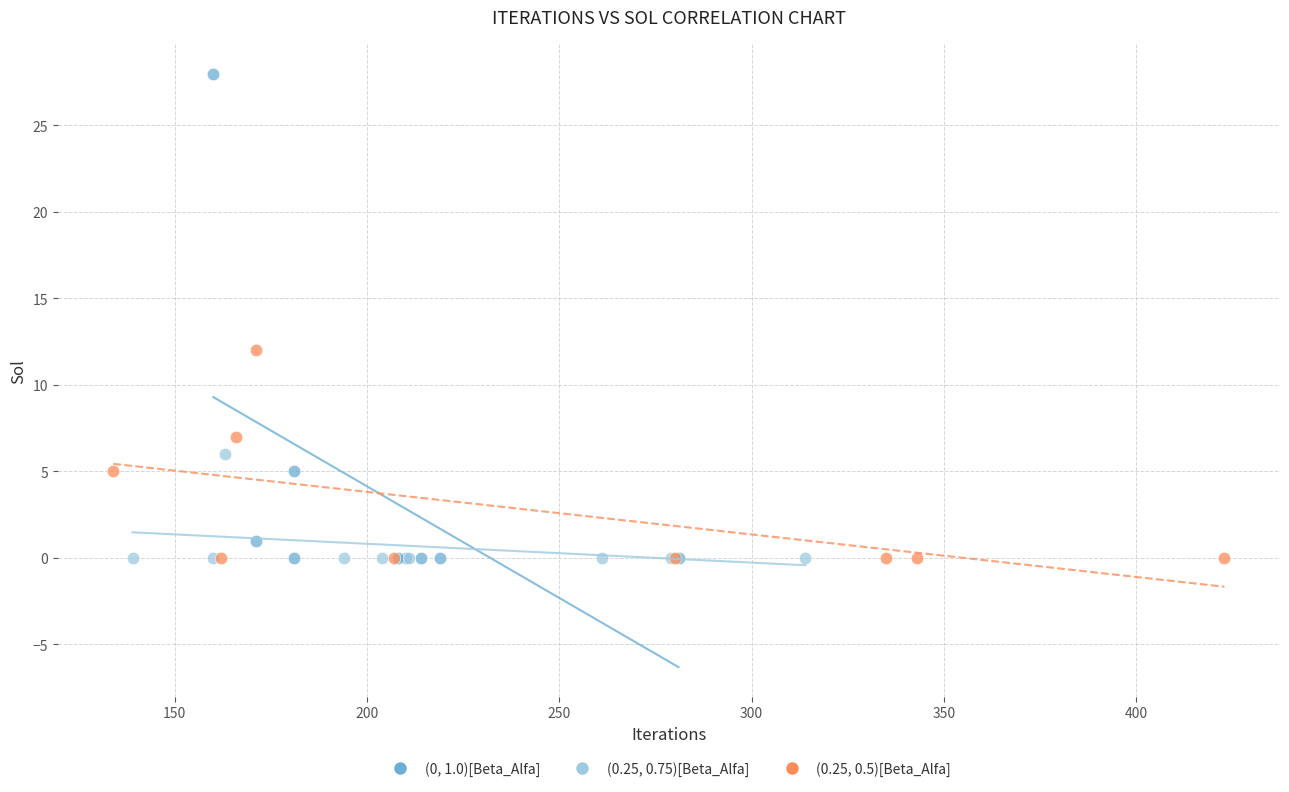

Which series reaches the maximum Y coordinate?

(0, 1.0)[Beta_Alfa]